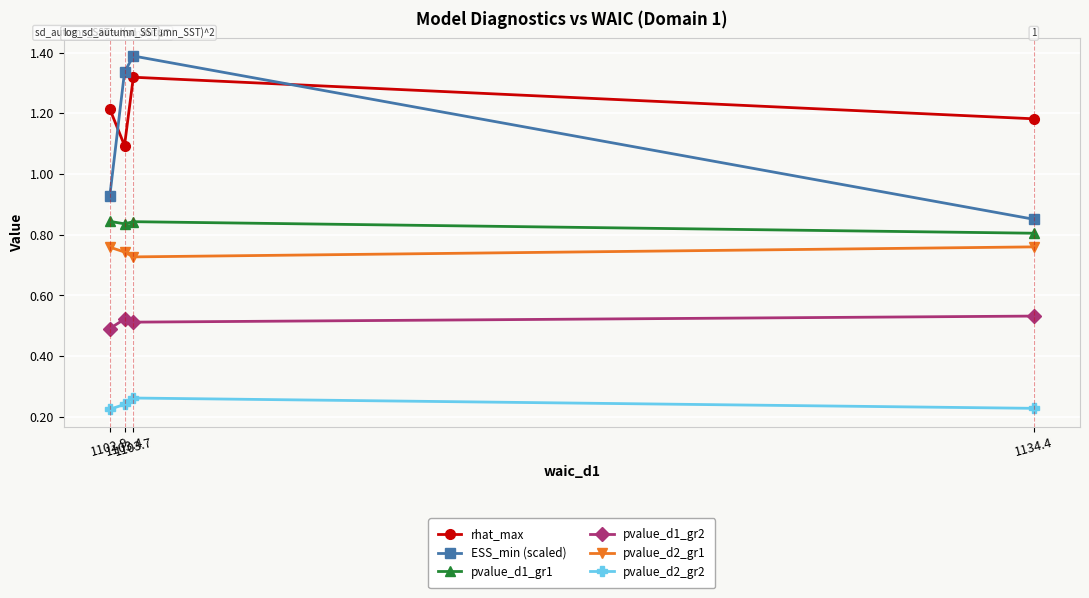

Which series changed the most between 1134.4 and 1103.7?

ESS_min (scaled)